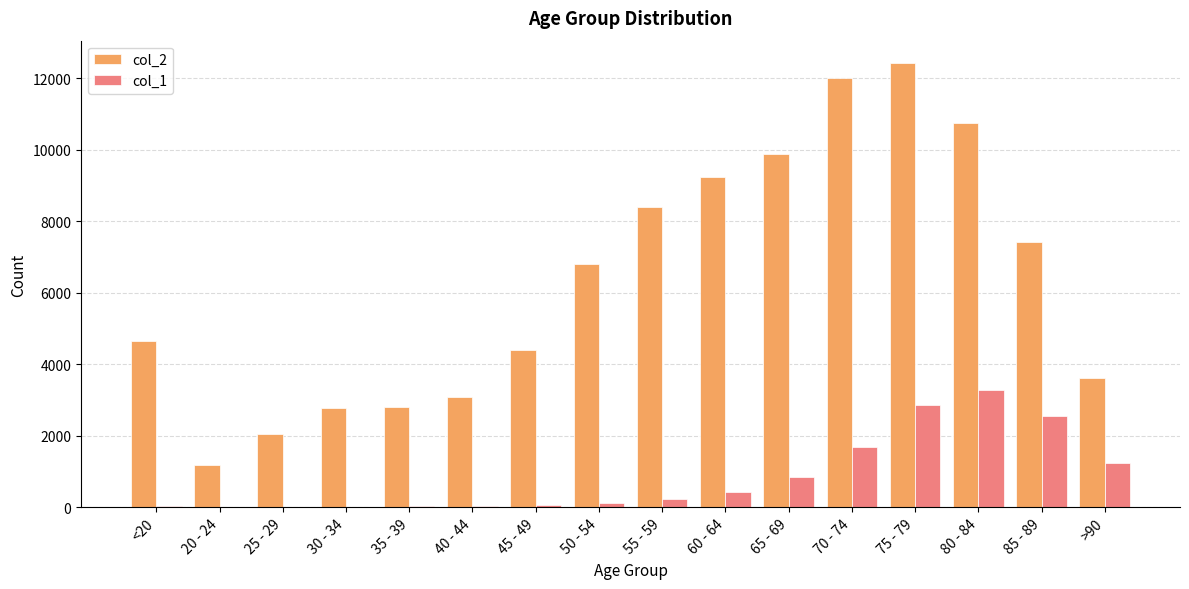

At which category does the chart reach its peak across all series?

75 - 79